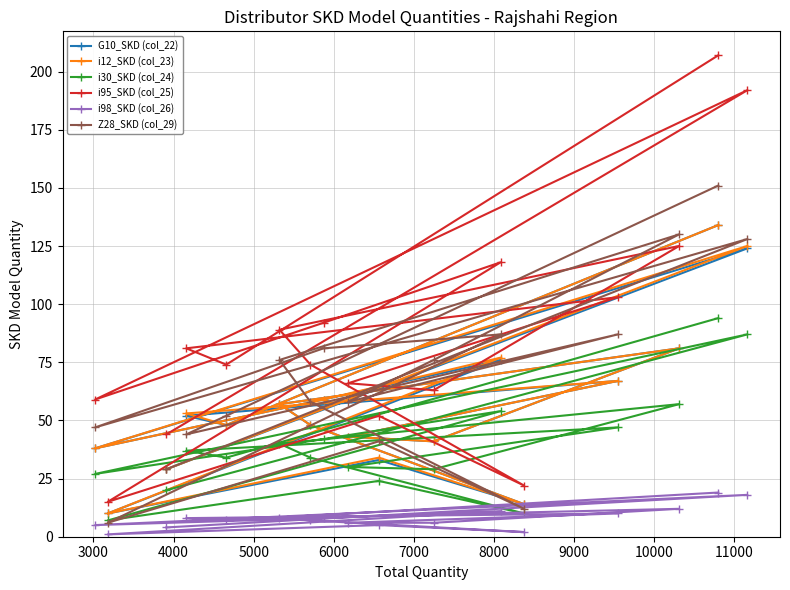

How many lines are shown in the chart?

6